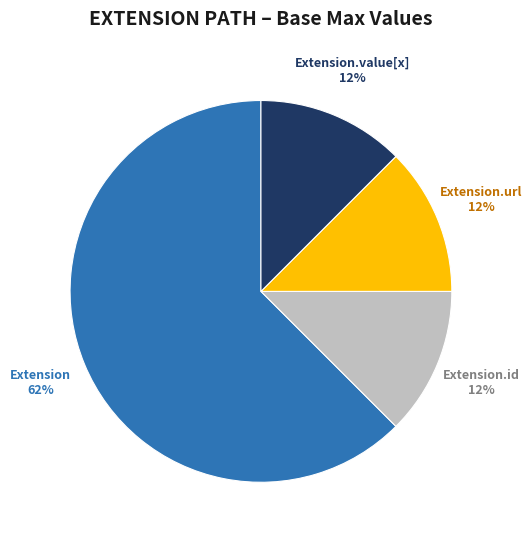

True or false: Extension.url accounts for 5% of the total.

False